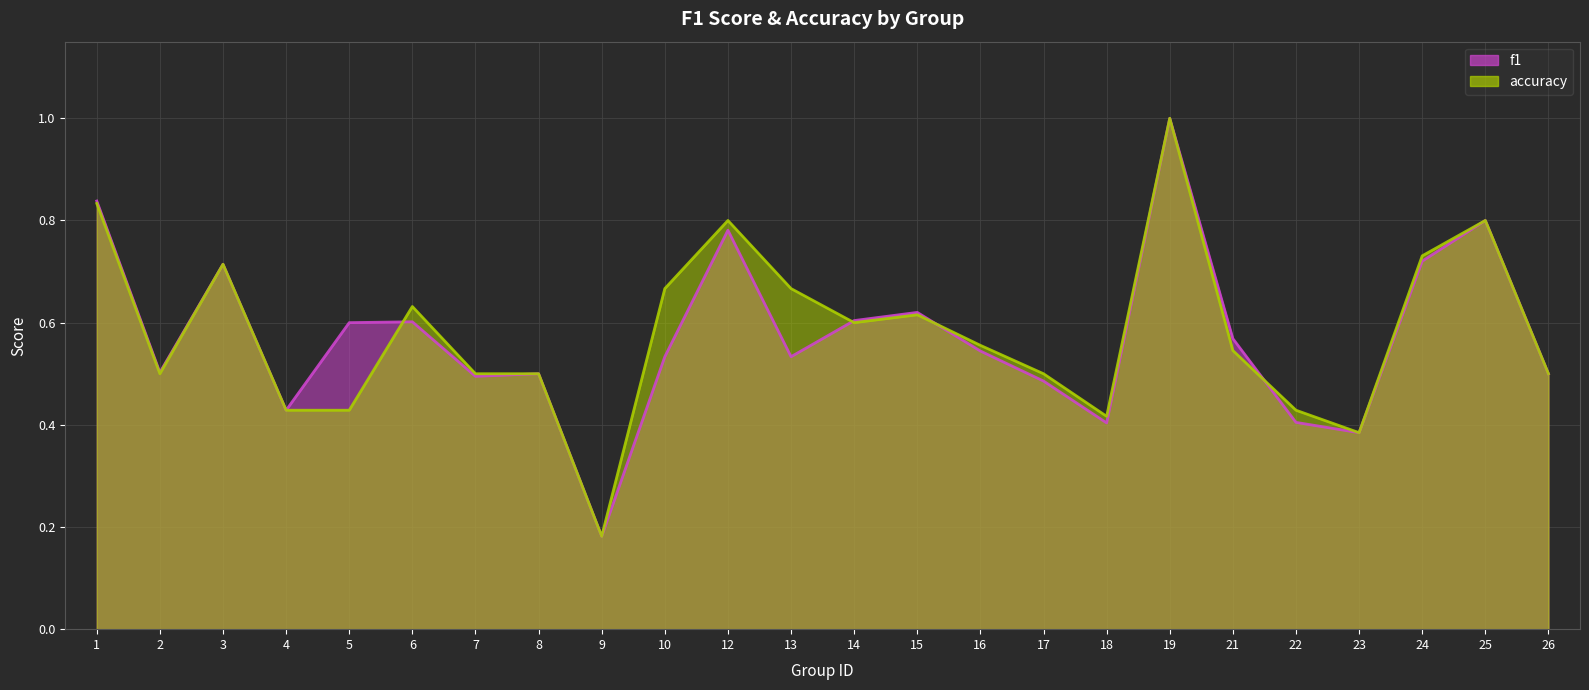

The accuracy series shows 0.3 at 10. True or false?

False